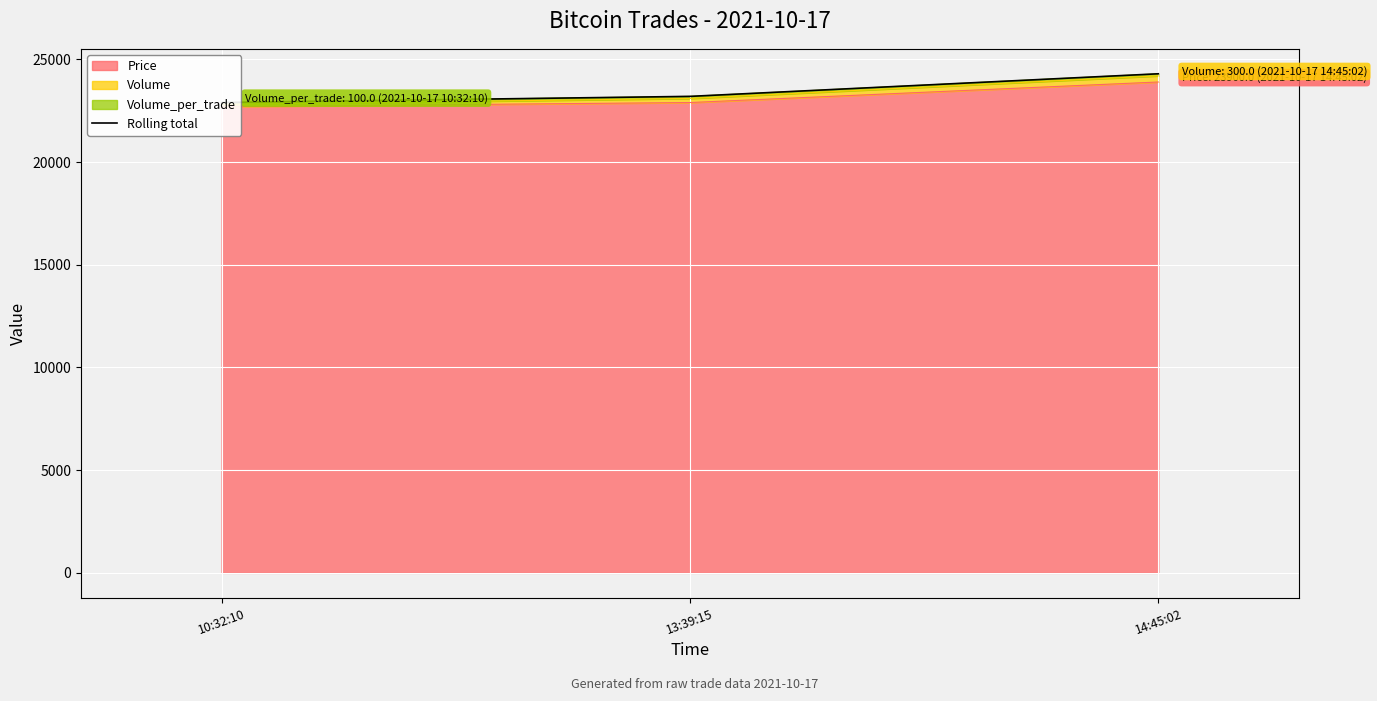

Rank the categories by value from lowest to highest.

10:32:10, 13:39:15, 14:45:02